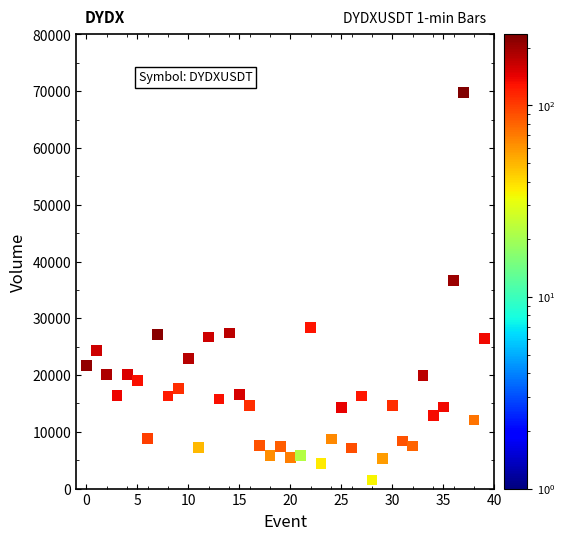

What is the range of Y values (max minus min)?

68270.3